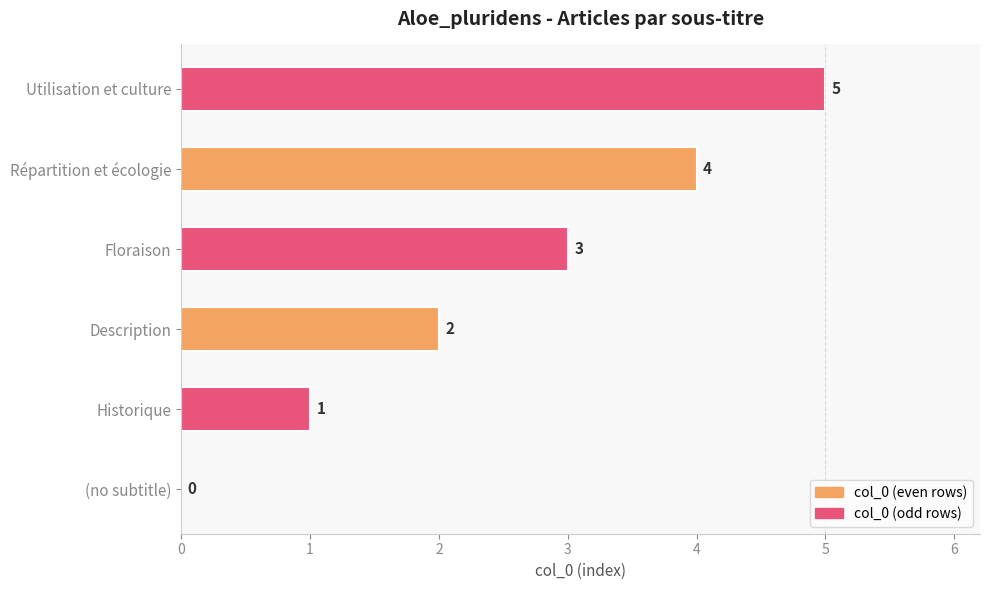

Are the bars horizontal?

Yes